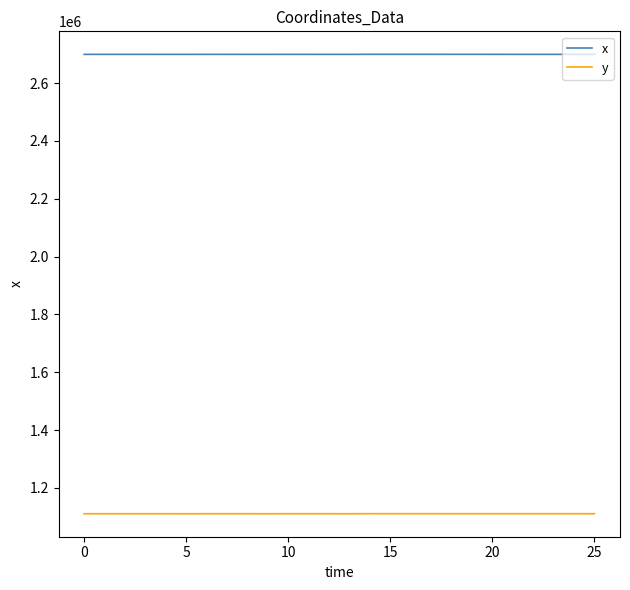

True or false: x and y intersect in this chart.

False